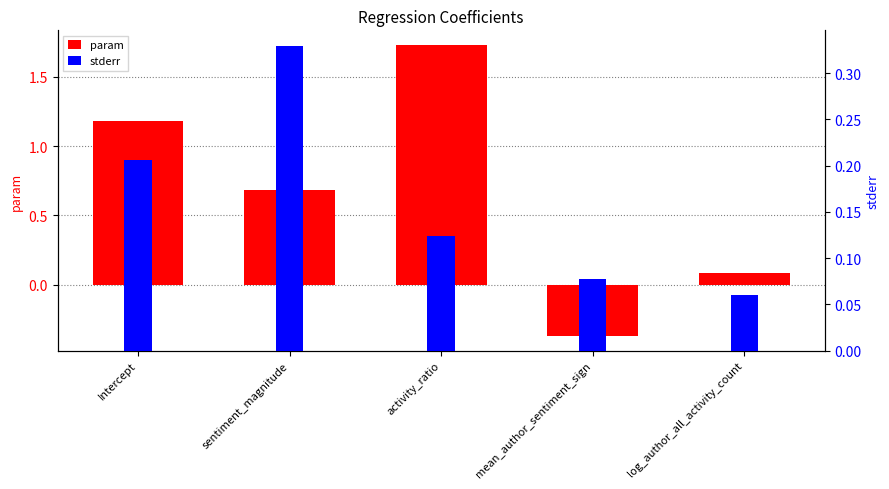

Reading left to right, what are all the values shown in this chart?

param: 1.2	0.7	1.7	-0.4	0.1
stderr: 0.2	0.3	0.1	0.1	0.1